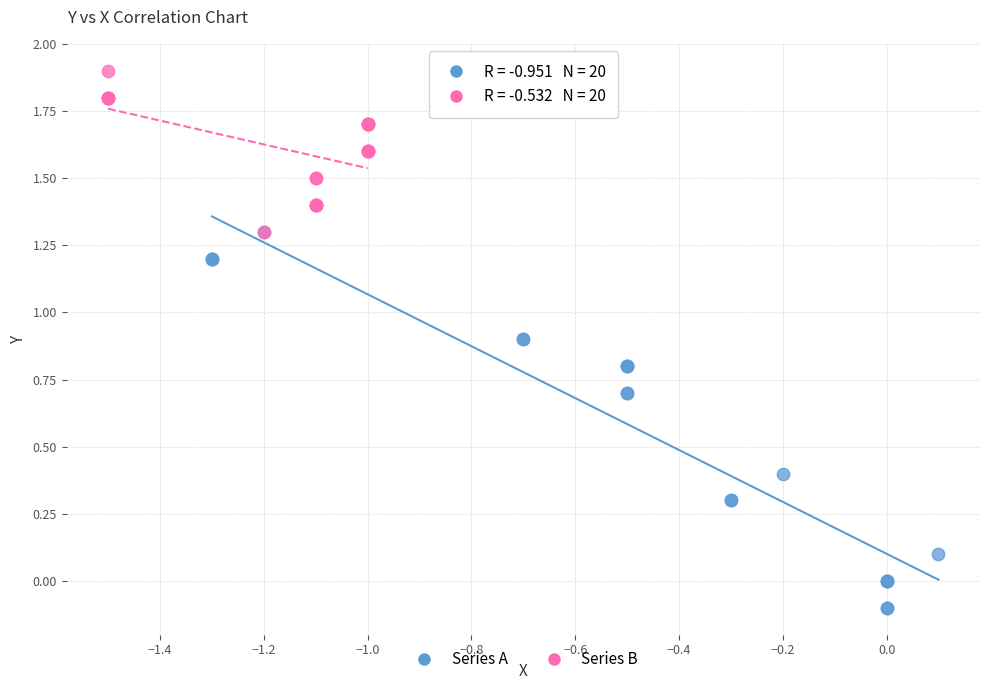

Which series contains the highest Y value?

Series B